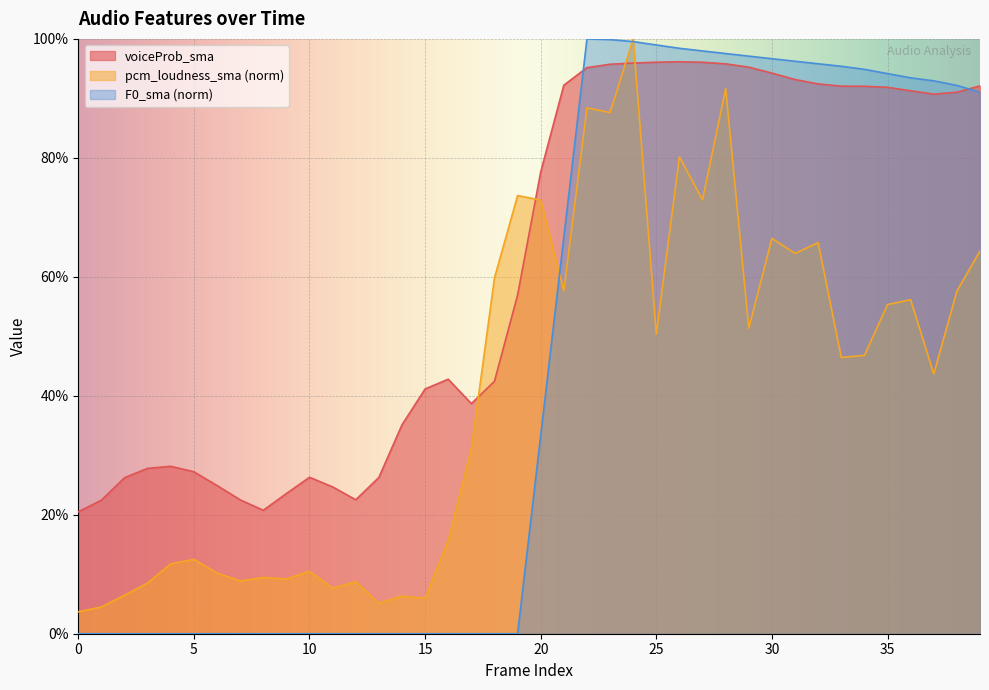

Where do voiceProb_sma and pcm_loudness_sma first cross each other?

17 and 18